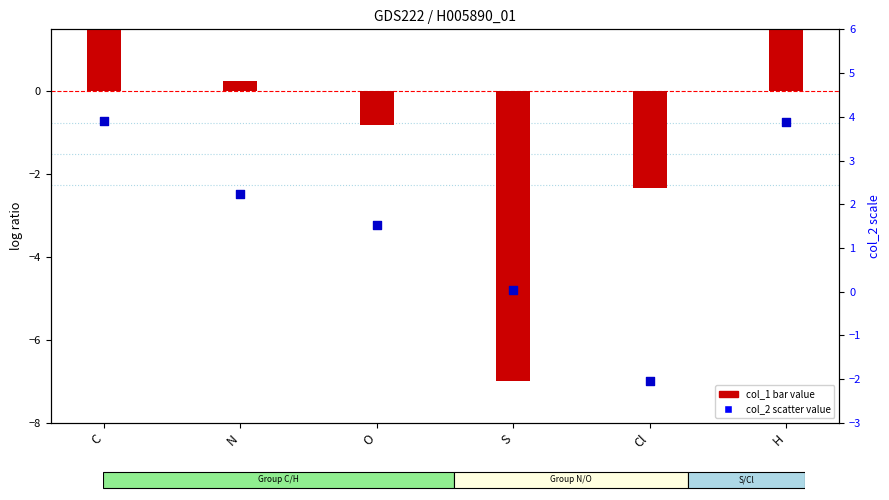

Which series has the largest Y range (max minus min)?

col_1 (y-axis)